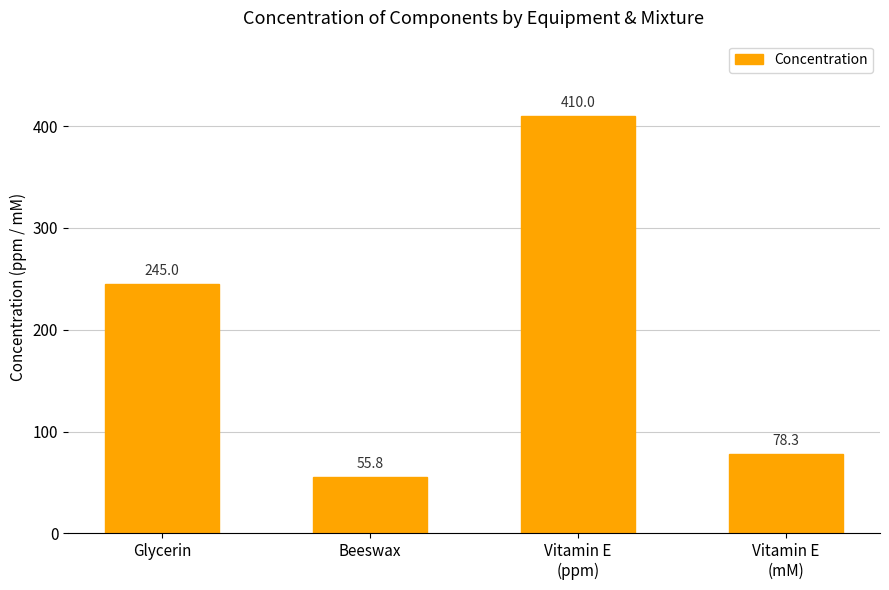

List the labels in order of value, largest first.

Vitamin E
(ppm), Glycerin, Vitamin E
(mM), Beeswax